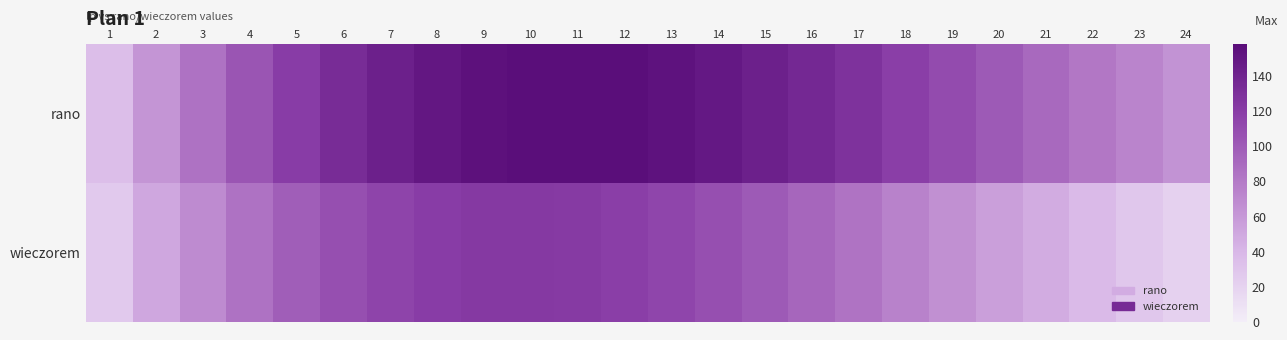

Which has a higher value, 22 or 14?

14